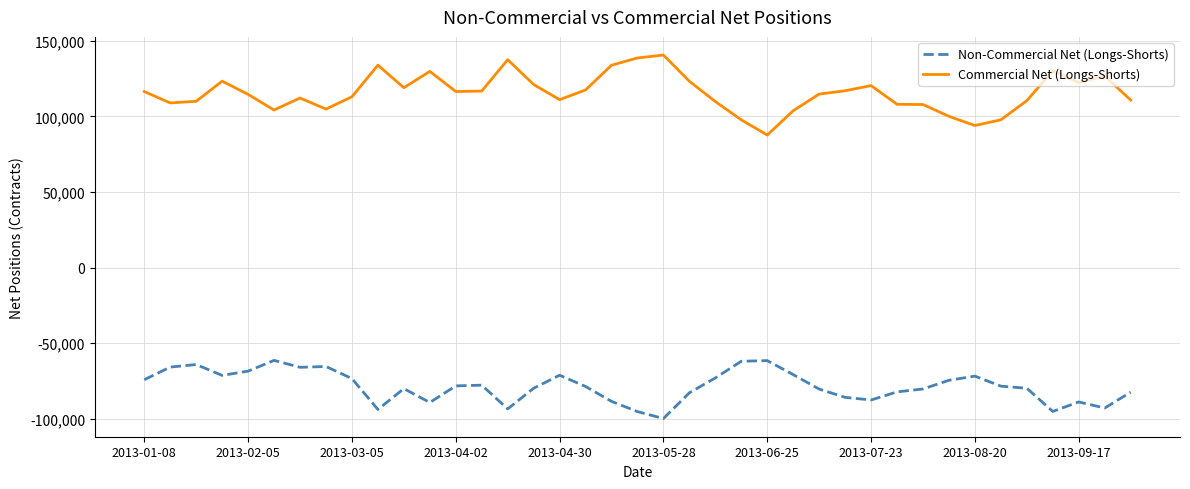

What is the difference between the maximum and minimum values in the Non-Commercial Net (Longs-Shorts) series?

38463